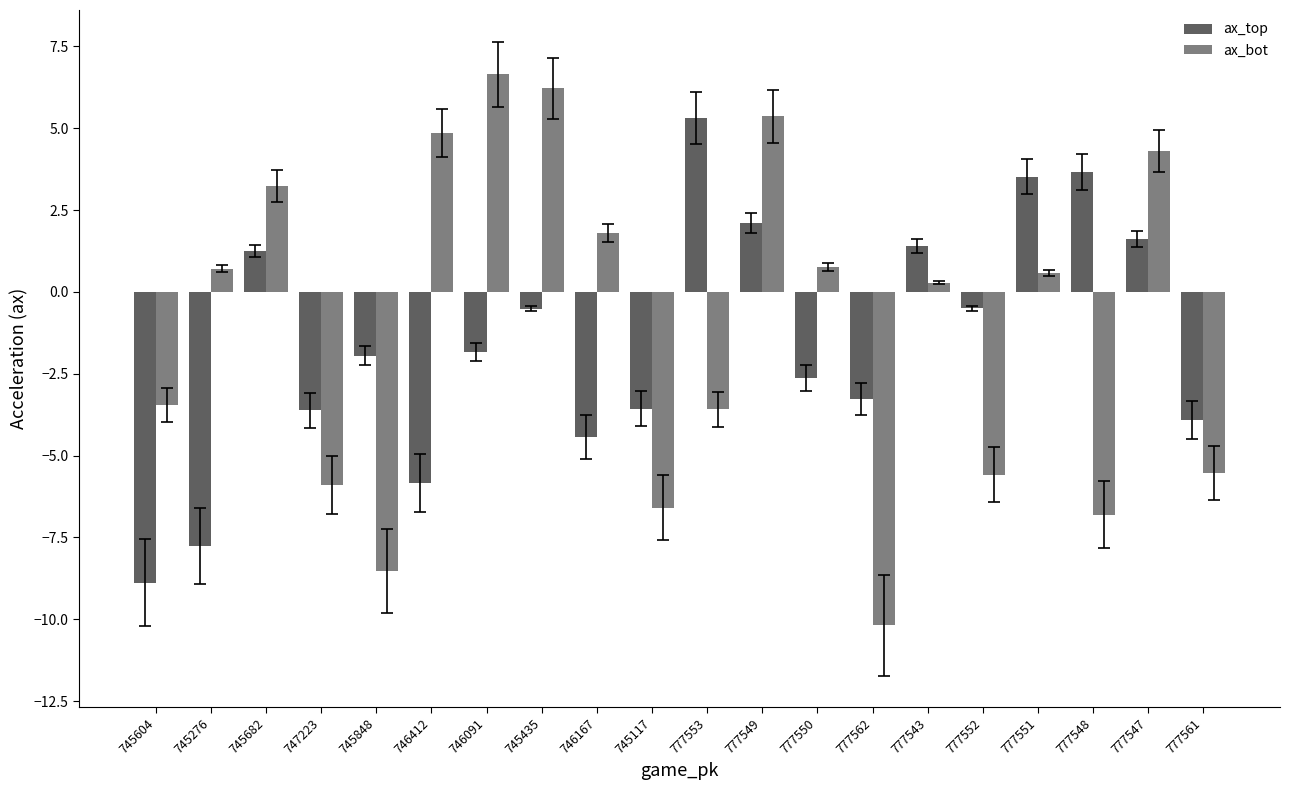

What is the difference between the maximum and minimum values in the ax_bot series?

16.8